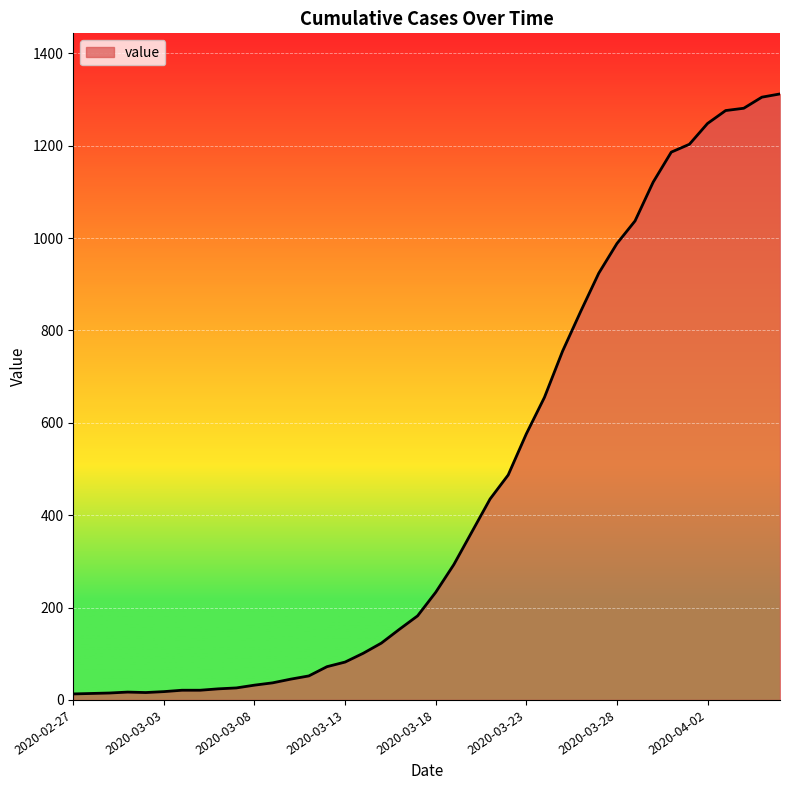

Count the number of categories in the chart.

40